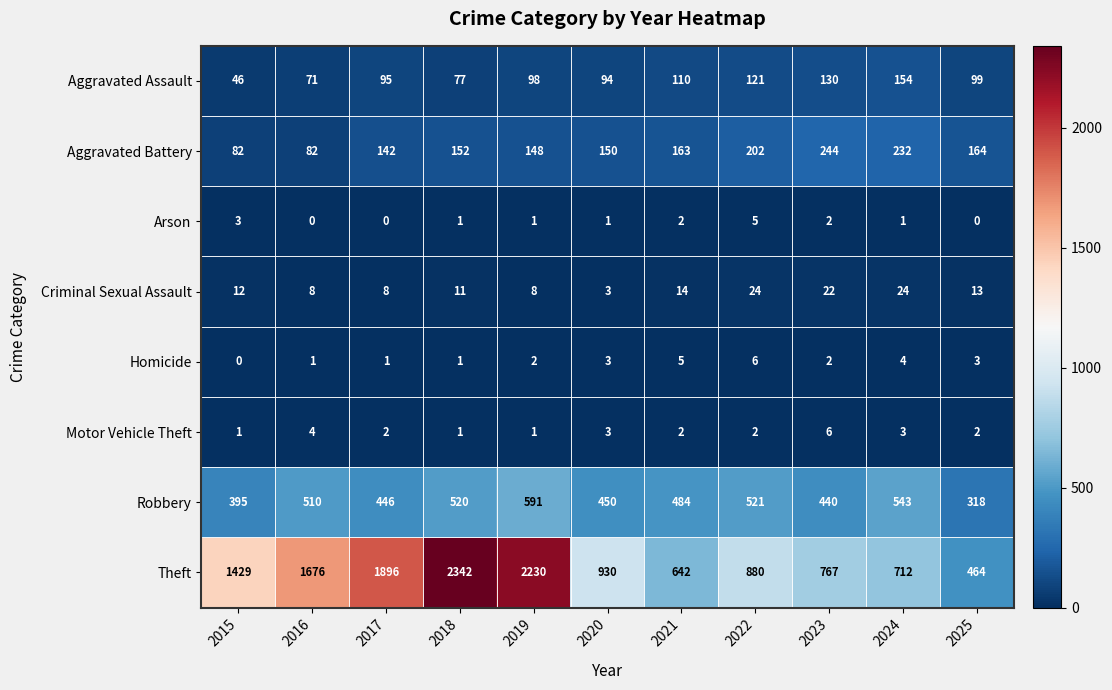

At which label does Theft first exceed 930?

2015